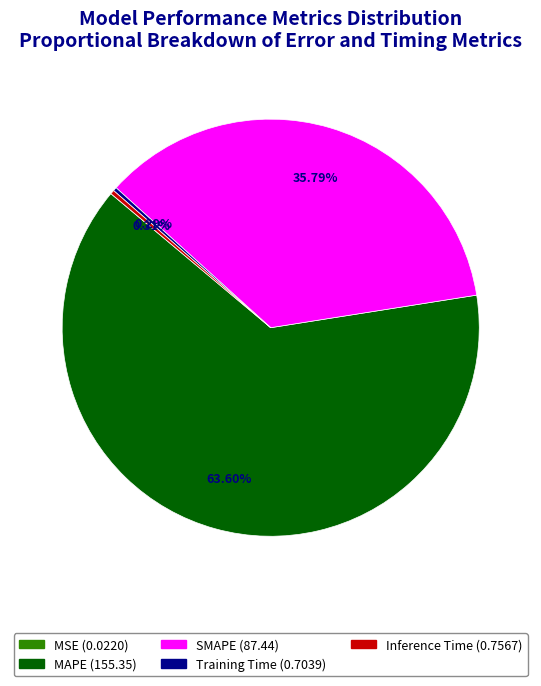

Which slice is the largest?

MAPE